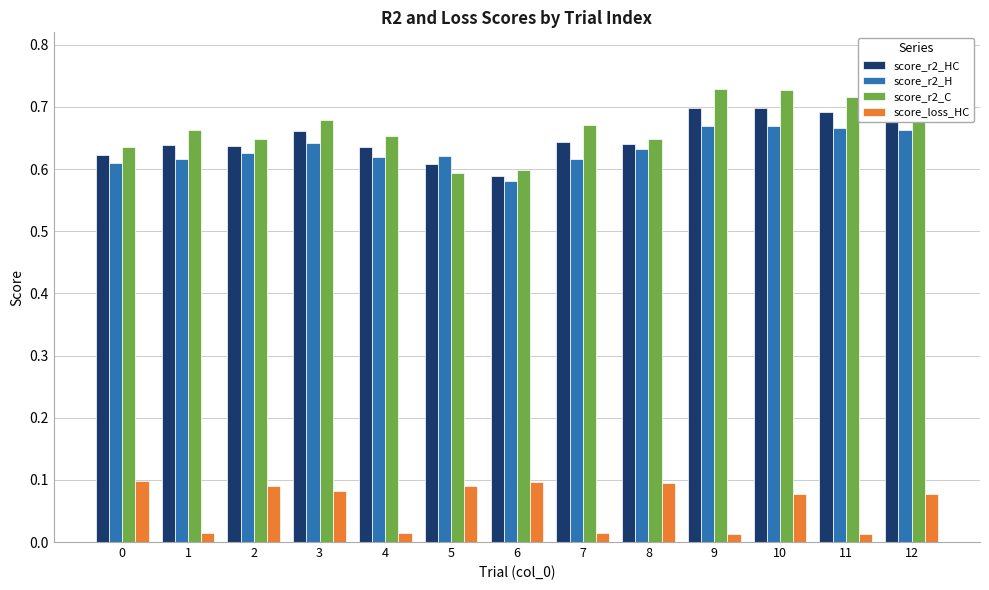

How many bars are there in total?

52